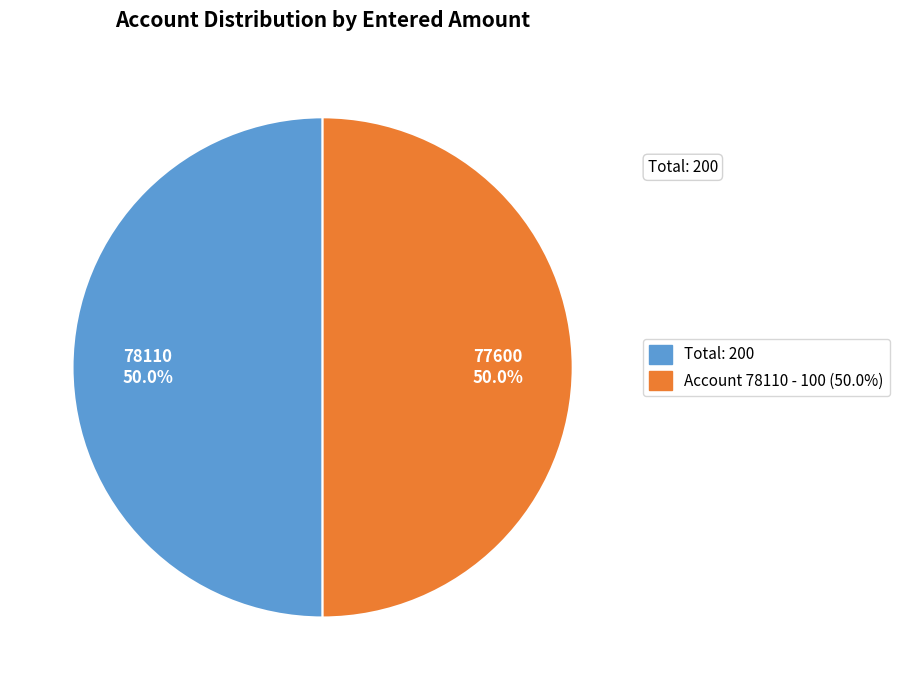

Is the sum of Total: 200 and Account 78110 - 100 (50.0%) greater than half?

Yes